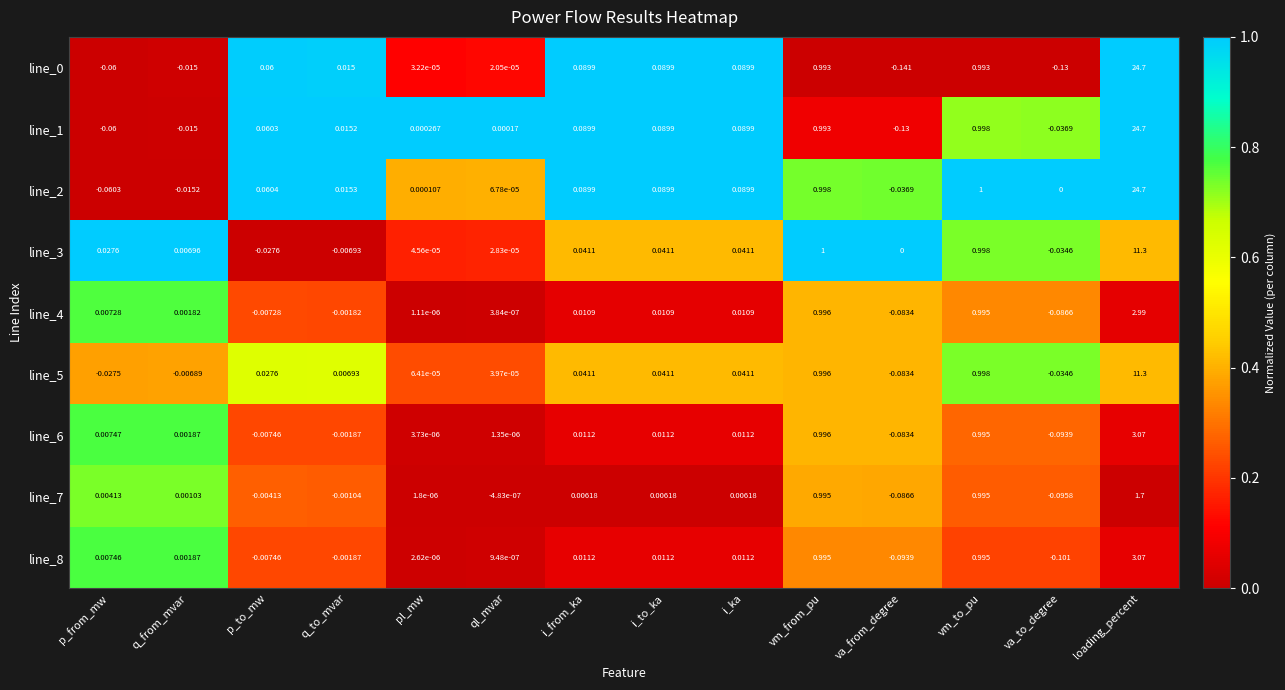

Is the value of line_0 at va_from_degree greater than the value of line_6 at i_ka?

No